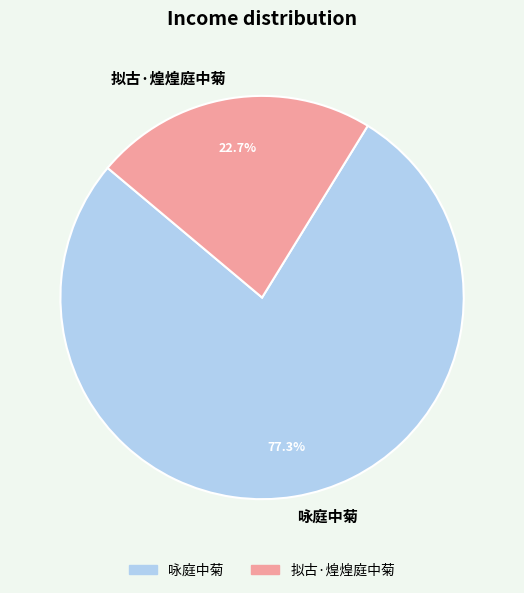

What percentage is the 咏庭中菊 slice, to the nearest percent?

77%